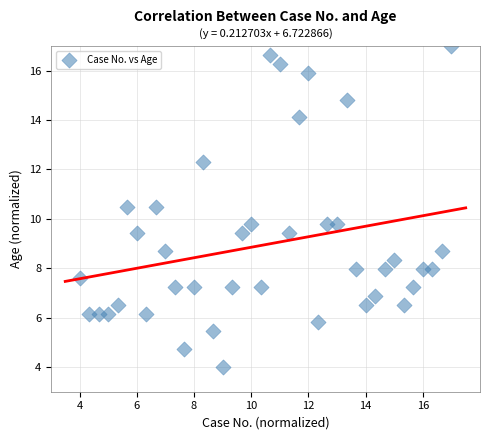

What is the range of Y values (max minus min)?

13.0